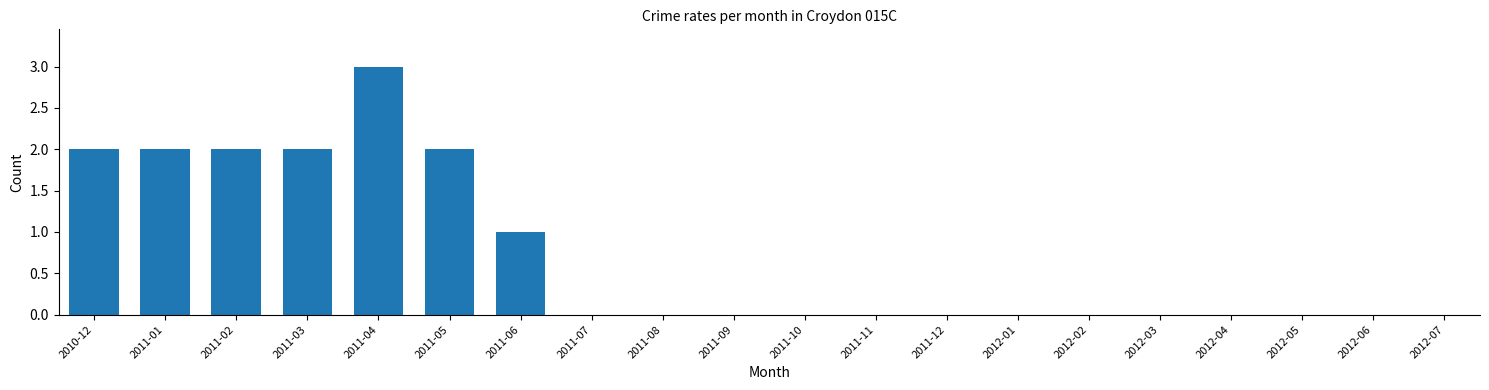

Reading left to right, transcribe all the data shown in this chart.

2010-12=2	2011-01=2	2011-02=2	2011-03=2	2011-04=3	2011-05=2	2011-06=1	2011-07=0	2011-08=0	2011-09=0	2011-10=0	2011-11=0	2011-12=0	2012-01=0	2012-02=0	2012-03=0	2012-04=0	2012-05=0	2012-06=0	2012-07=0